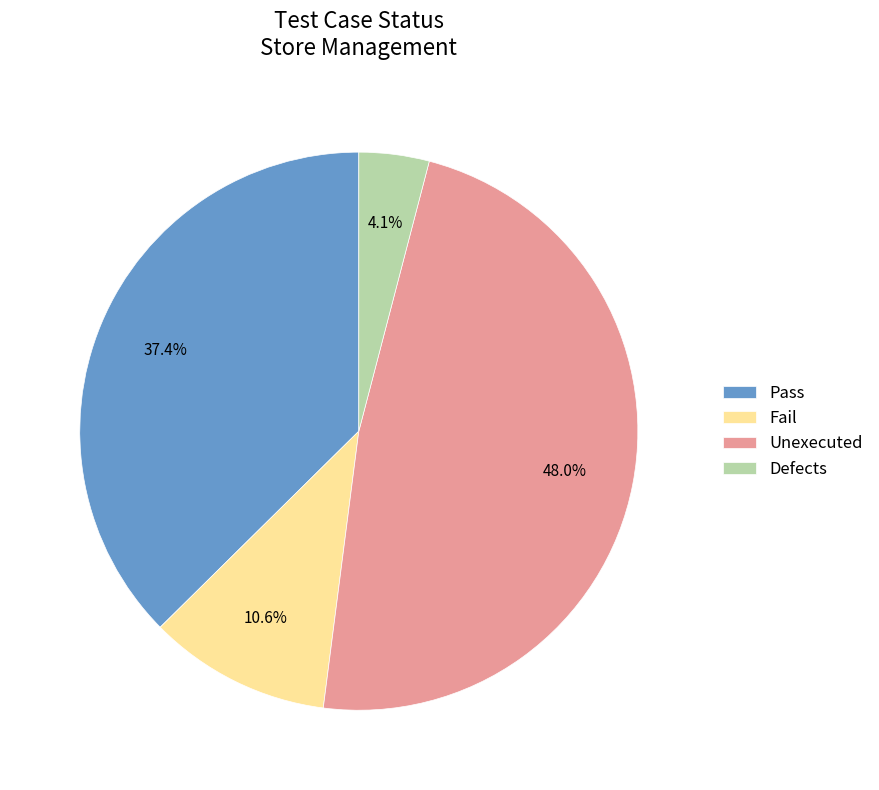

Count the number of slices in the pie.

4